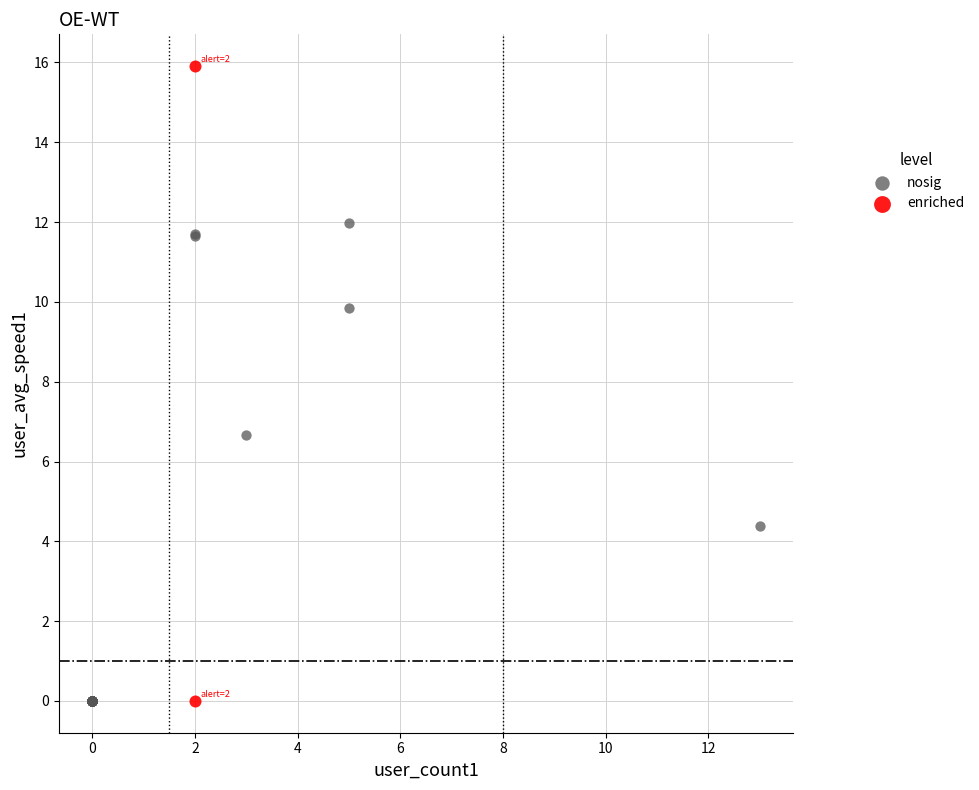

What are all the series names shown in the legend?

nosig, enriched